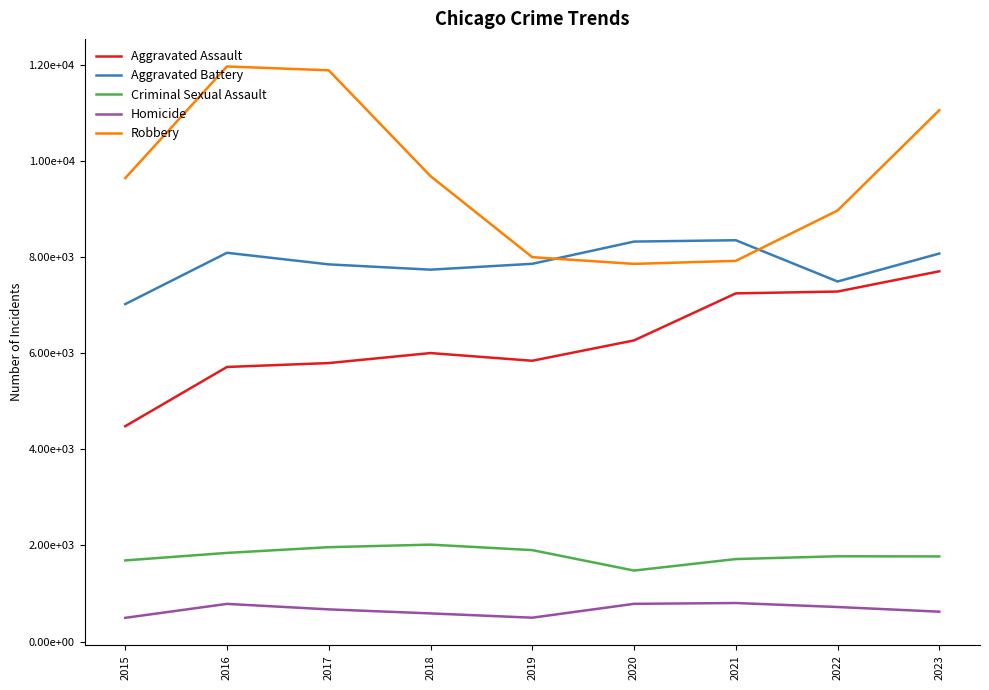

True or false: Aggravated Battery and Criminal Sexual Assault cross at least once.

False